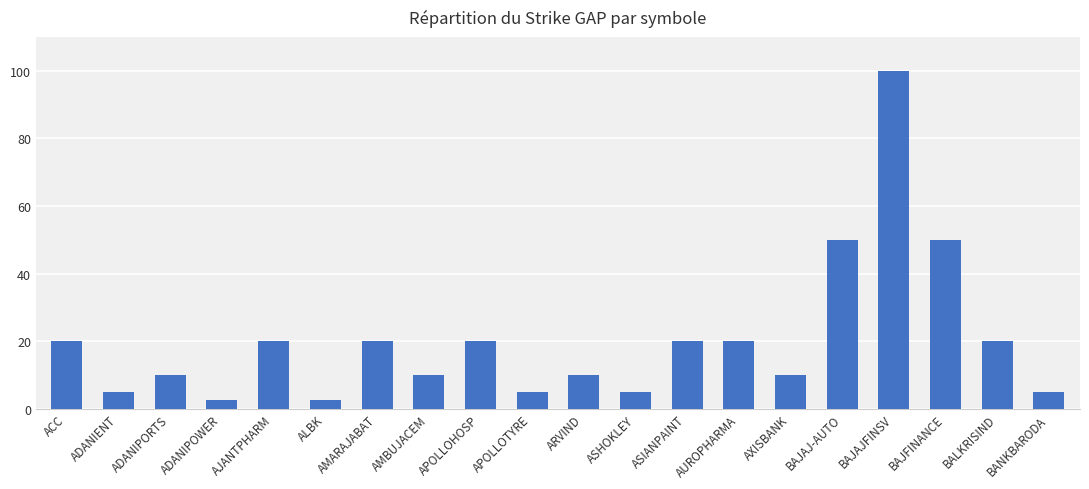

What is the difference between the maximum and minimum values?

97.5